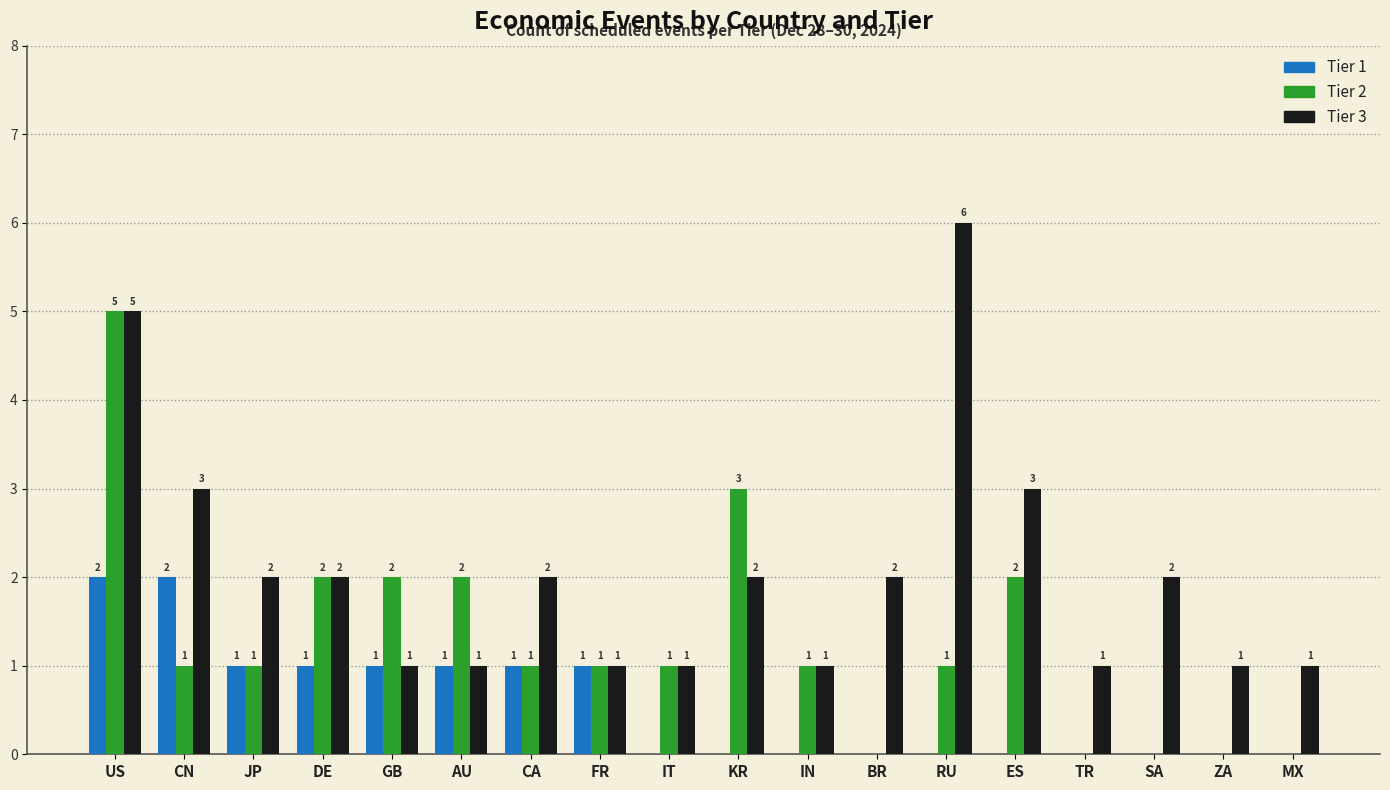

Is the value of Tier 3 at KR greater than the value of Tier 1 at RU?

Yes